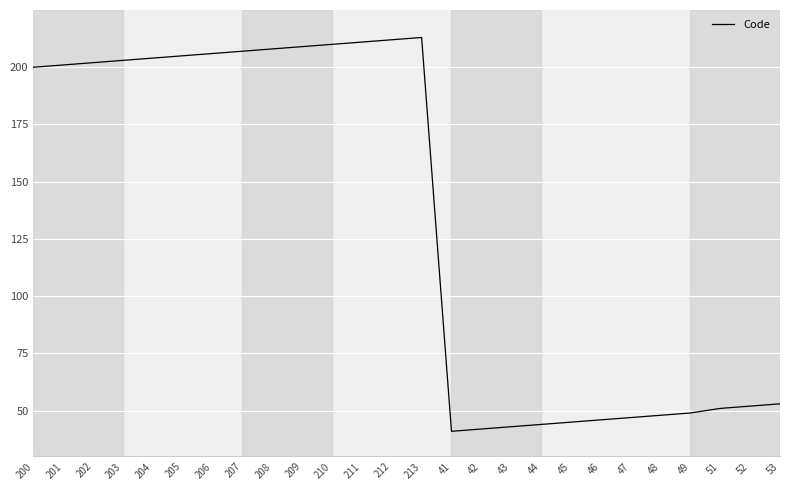

True or false: the data shows 45 at 45.

True